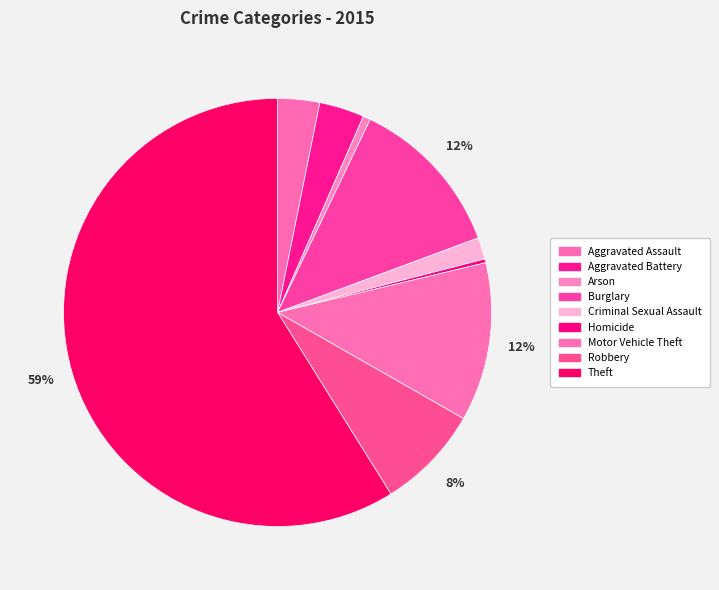

Do Motor Vehicle Theft and Criminal Sexual Assault together represent more than half of the pie?

No